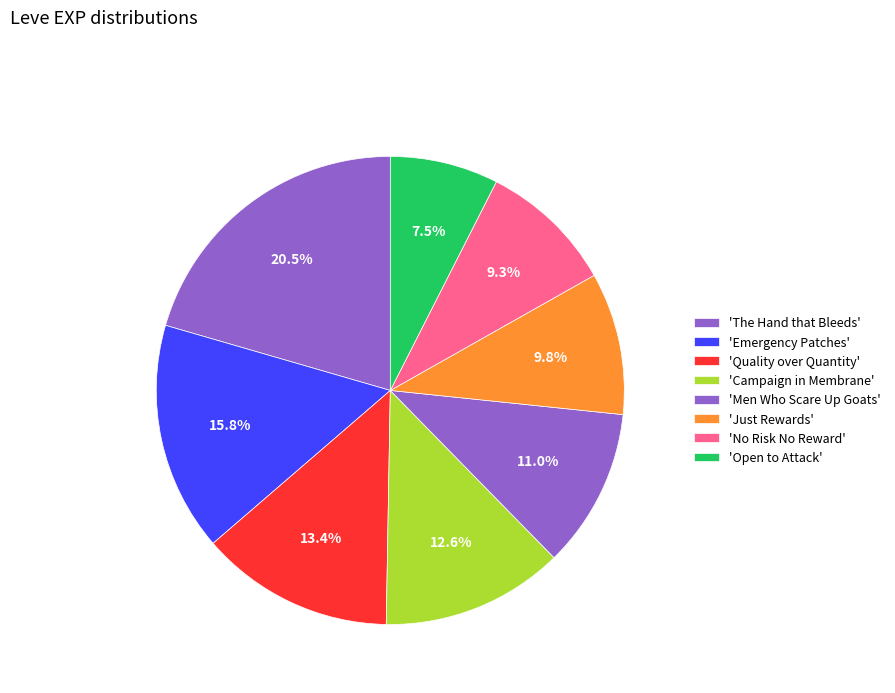

How many segments does this pie chart have?

8